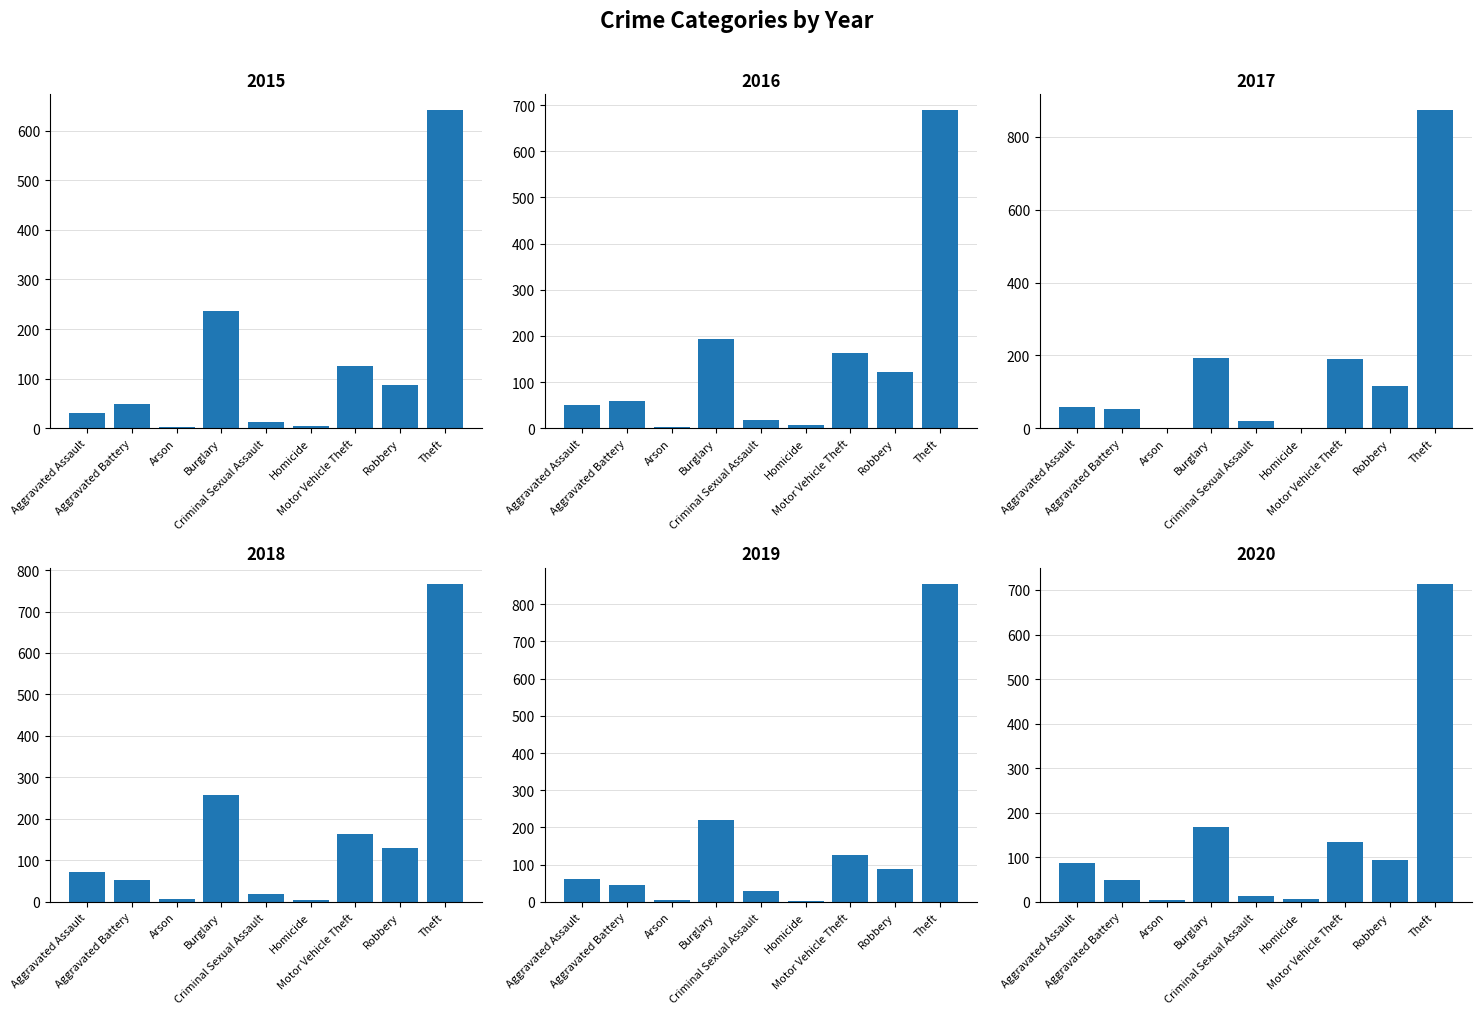

How many data points does each series have?

9